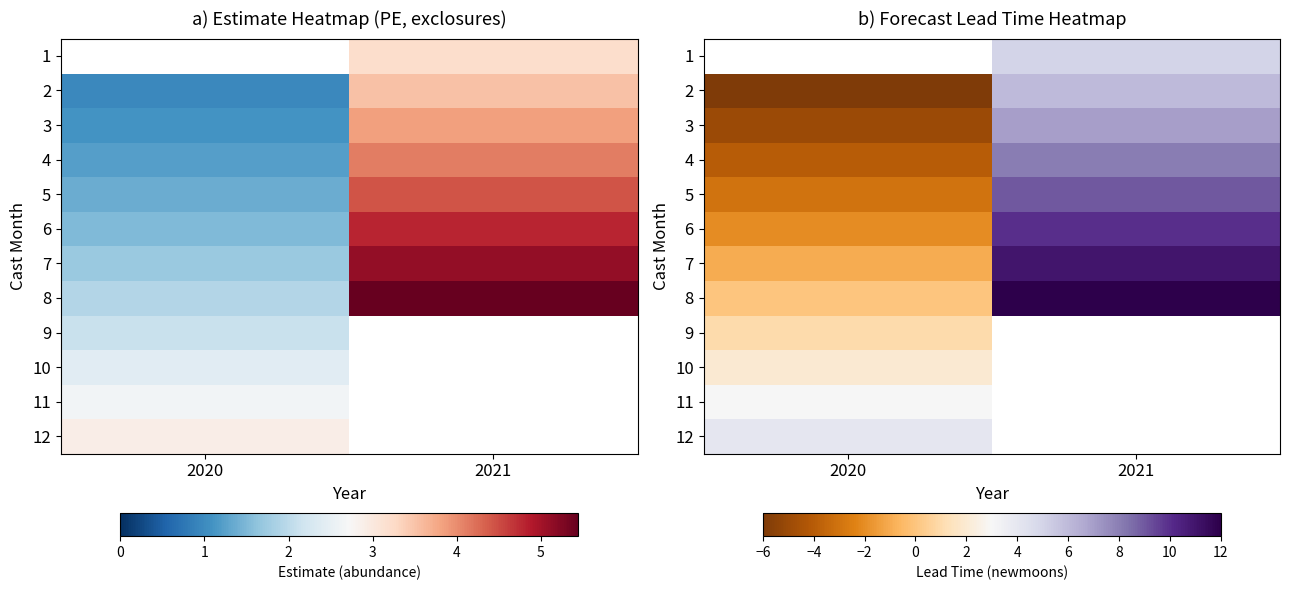

True or false: 3 has a value of -5.0 at 2020.

True